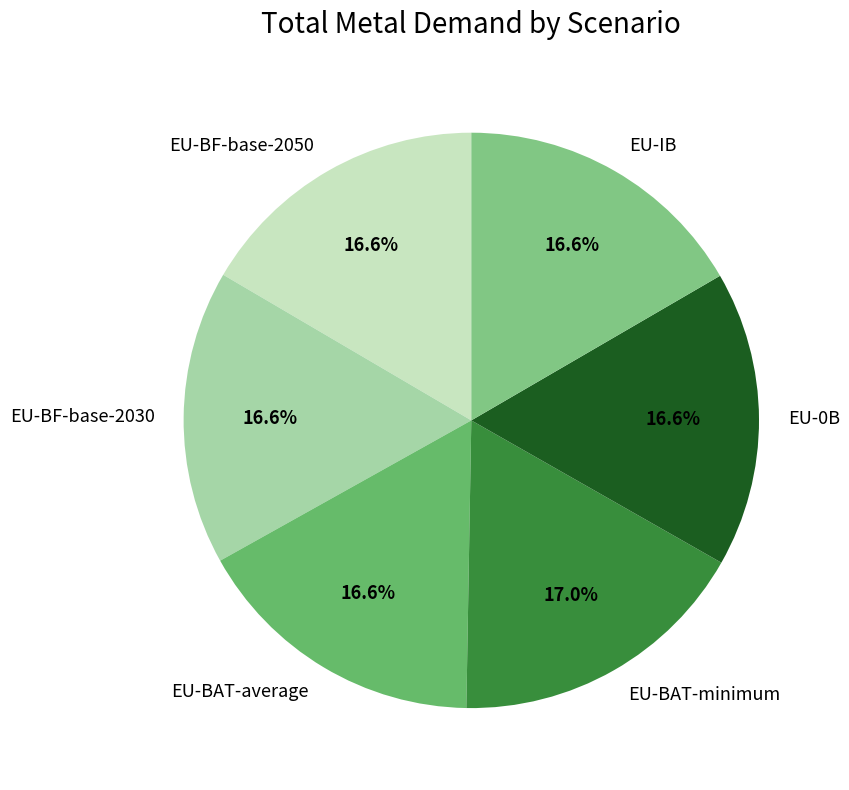

Does EU-IB account for over 50% of the chart?

No